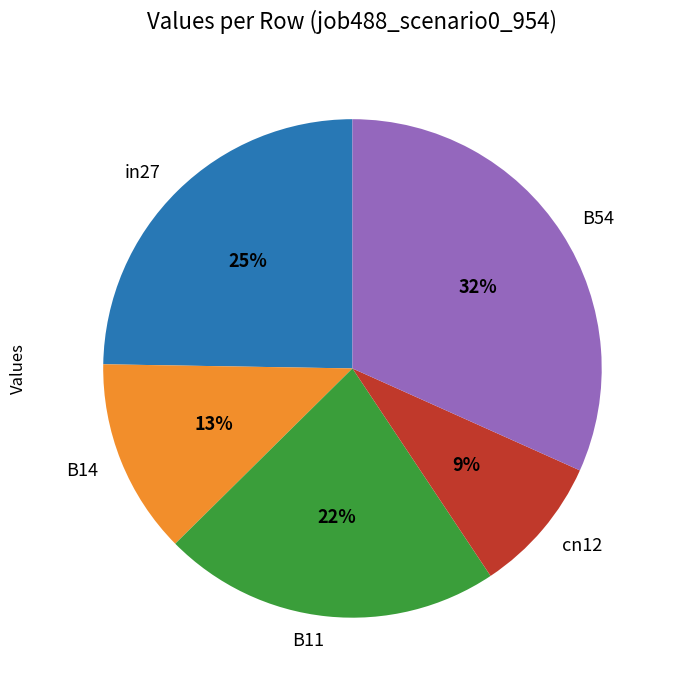

Which slice is the smallest?

cn12